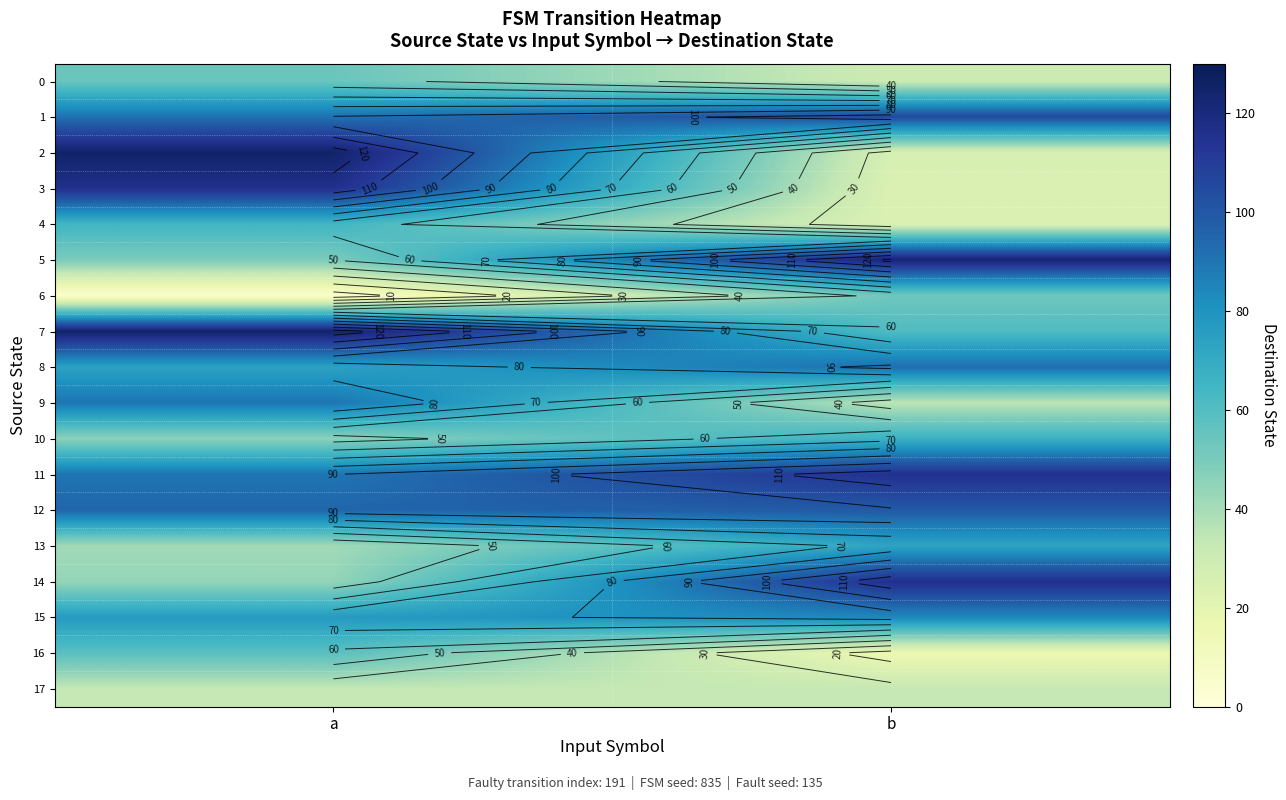

What is the approximate value of 6 at b, to the nearest 10?

50